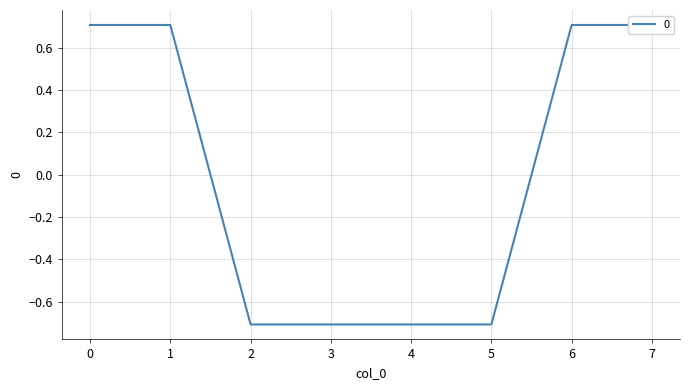

True or false: there are more than 0 points higher than both neighbors.

False